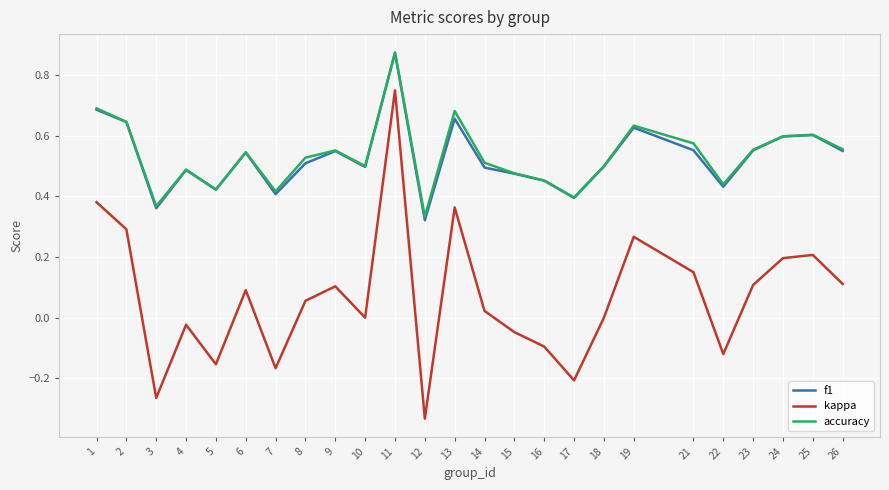

What is the sum of all accuracy values?

13.3